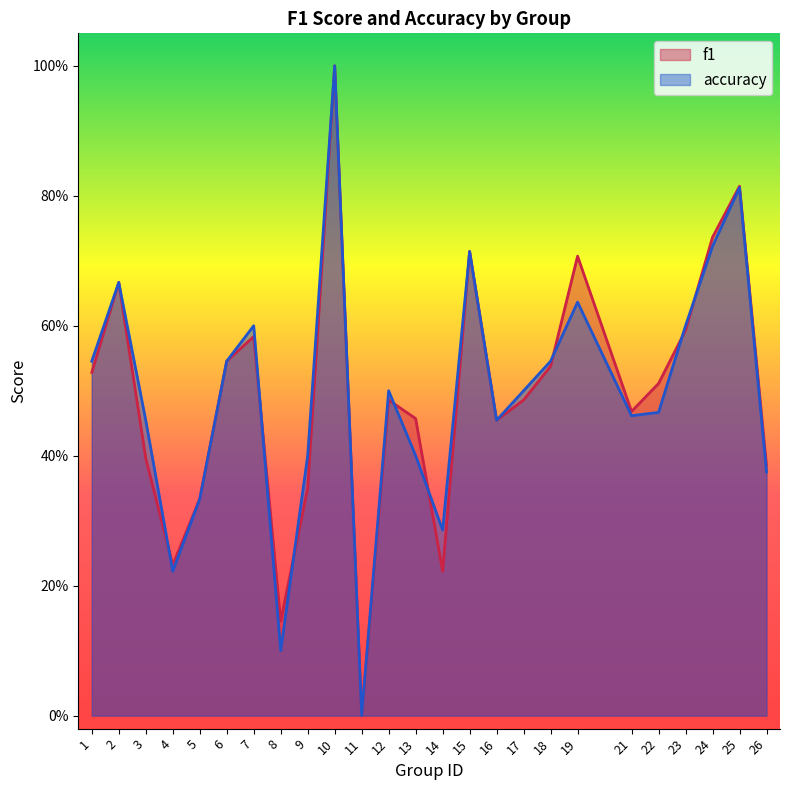

How many values in accuracy are above zero?

24